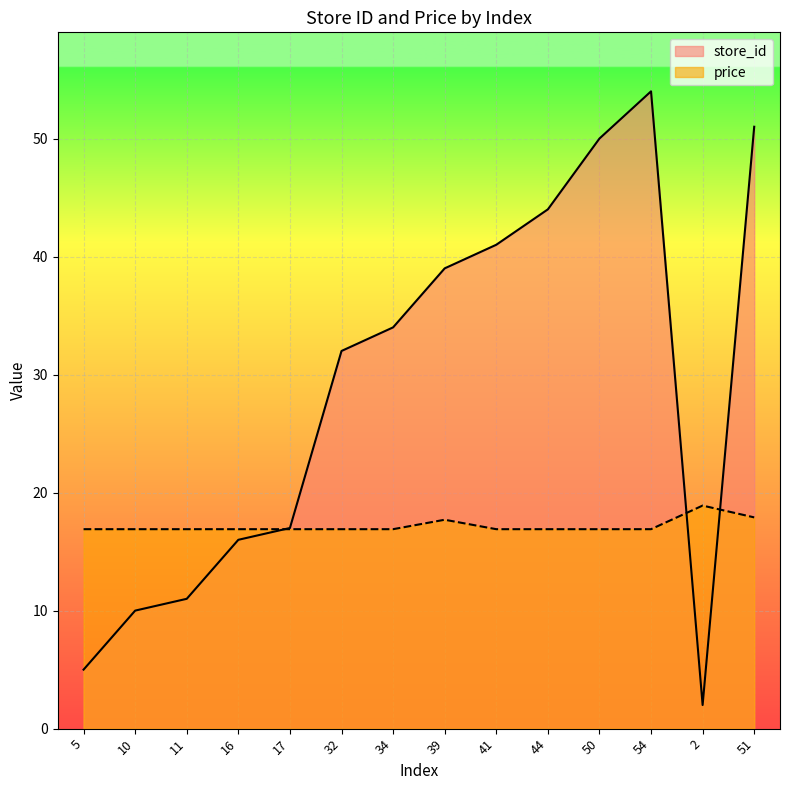

Where is price nearest to the value 17?

5